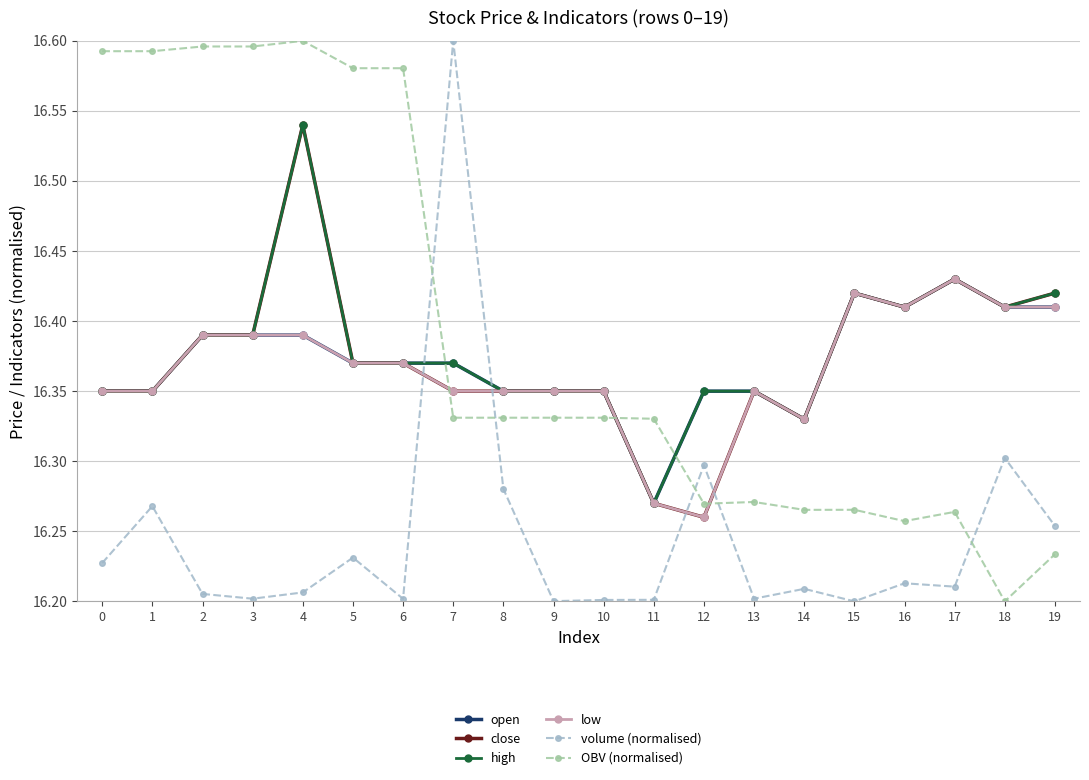

The volume (normalised) series shows 3.7 at 11. True or false?

False